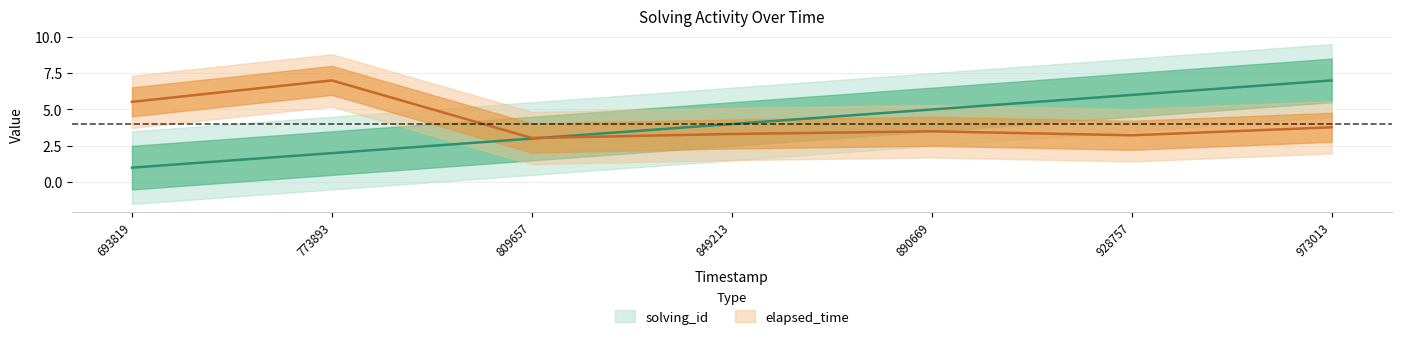

What is the total value across all series at 890669?

8.5